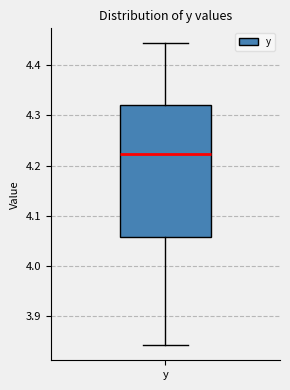

Where is the upper edge of the box for y on the y-axis? The values are not printed on the chart, so give them approximately, as read against the axis.

4.32